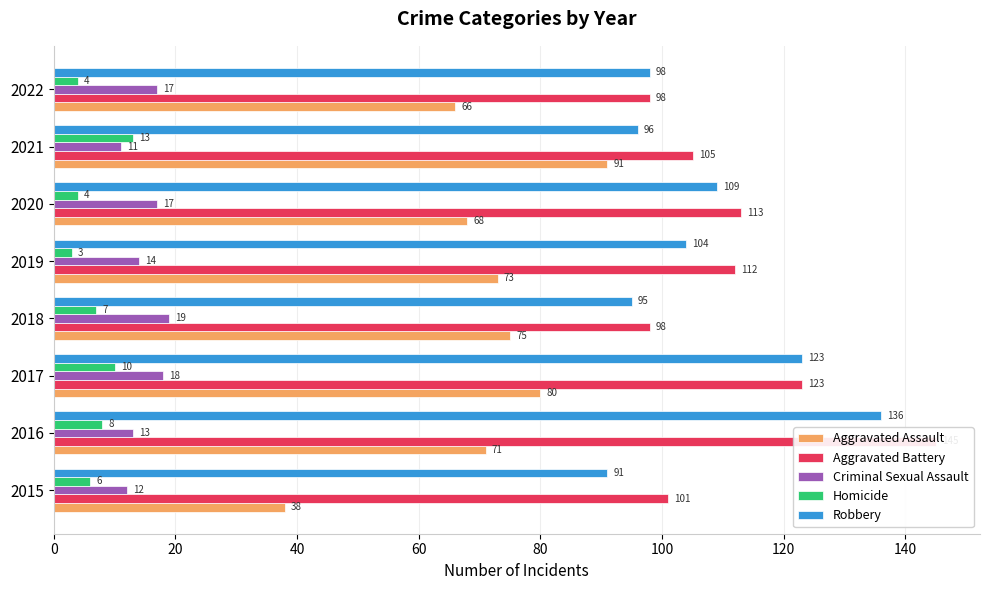

Count the number of categories in the chart.

8